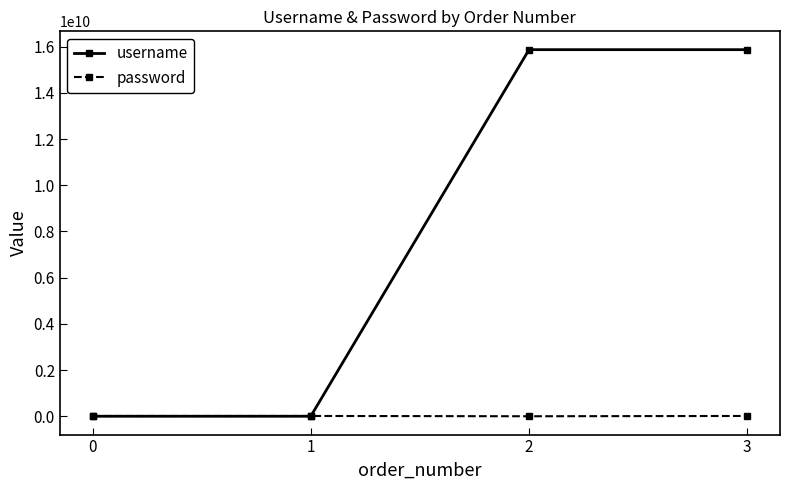

Which series has the largest range (max minus min)?

username